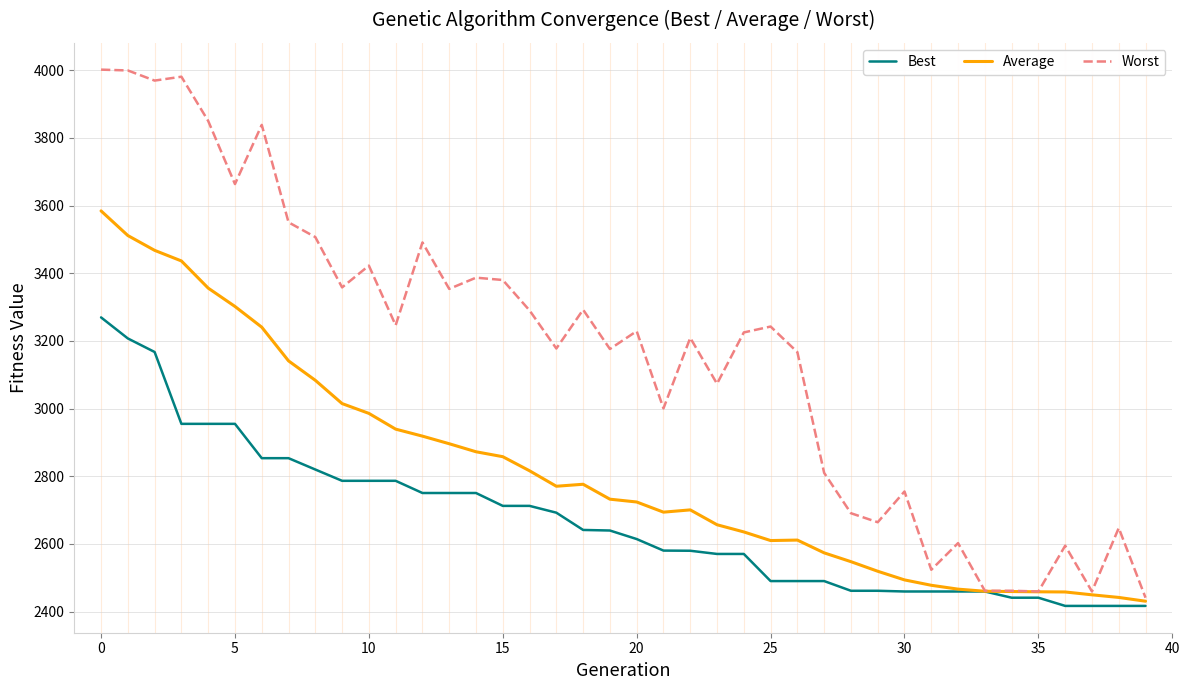

List the series in order of their overall mean, lowest first.

Best, Average, Worst